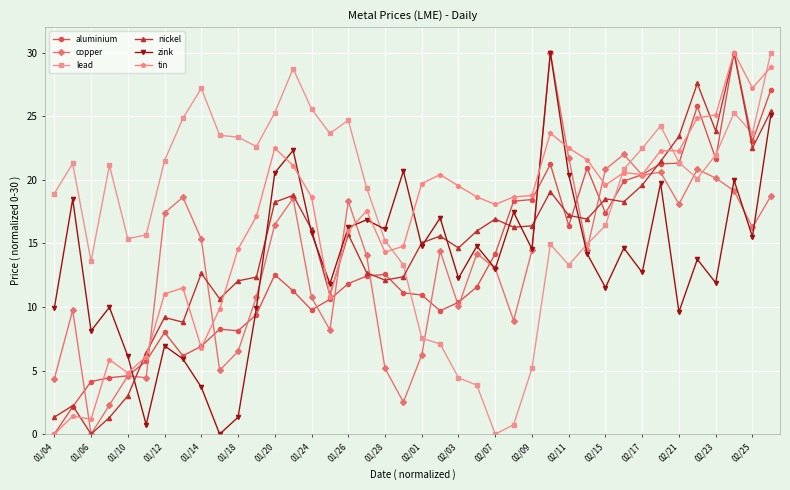

What is the greatest value displayed?

30.0